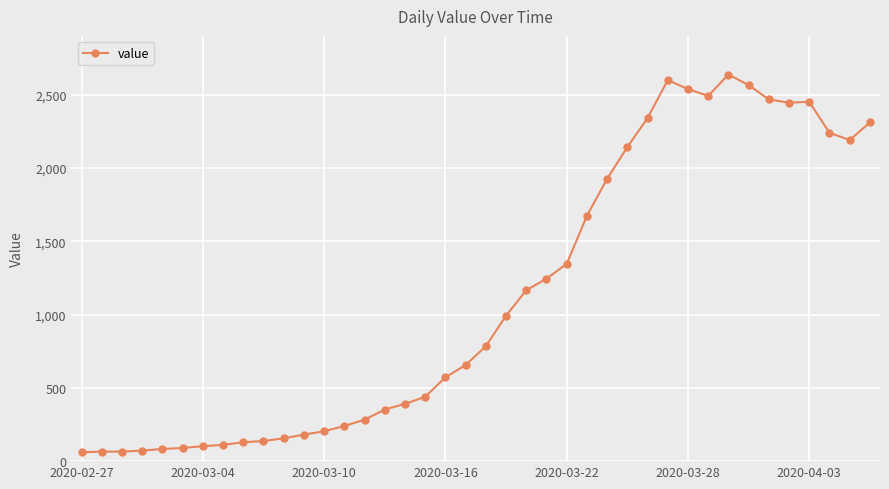

True or false: the data has more than 2 interior local peaks.

True